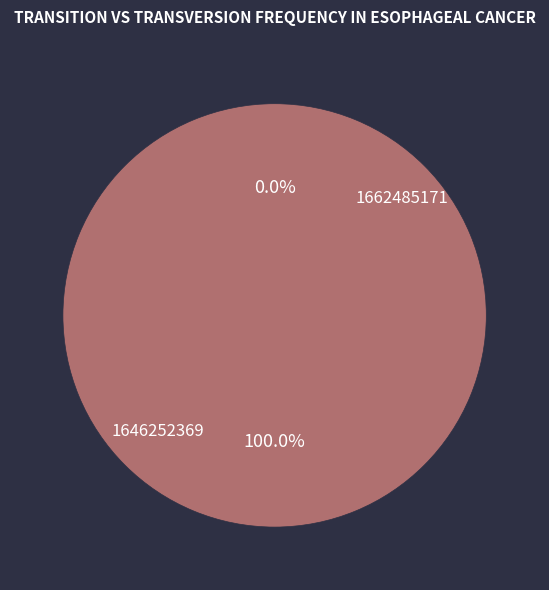

Count the number of slices in the pie.

2